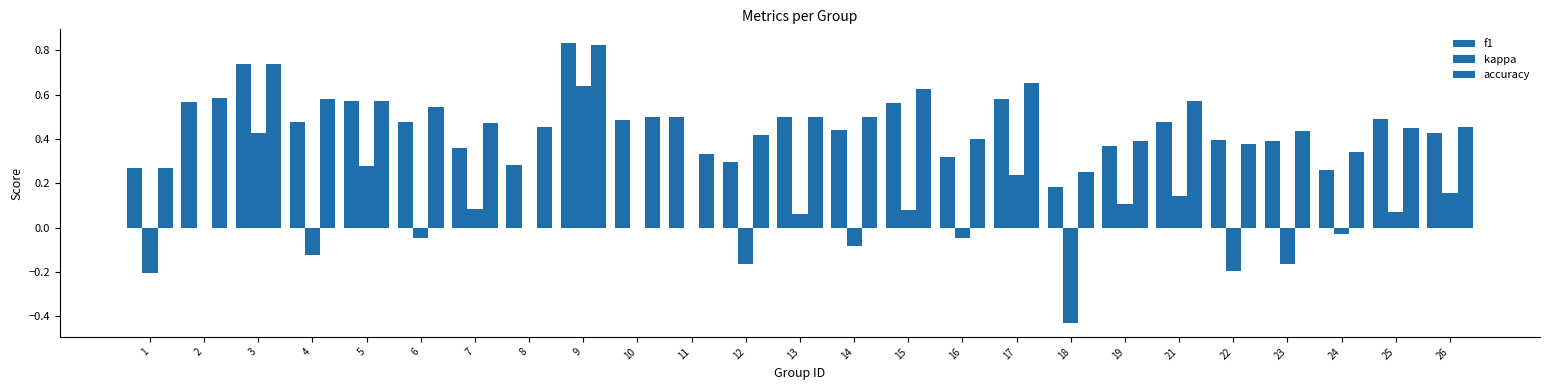

Does the chart contain stacked bars?

No